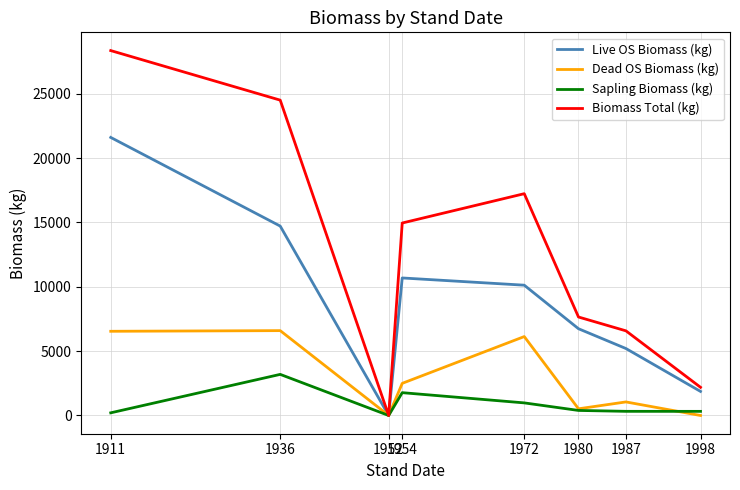

At which category is the sum across all series the highest?

1911